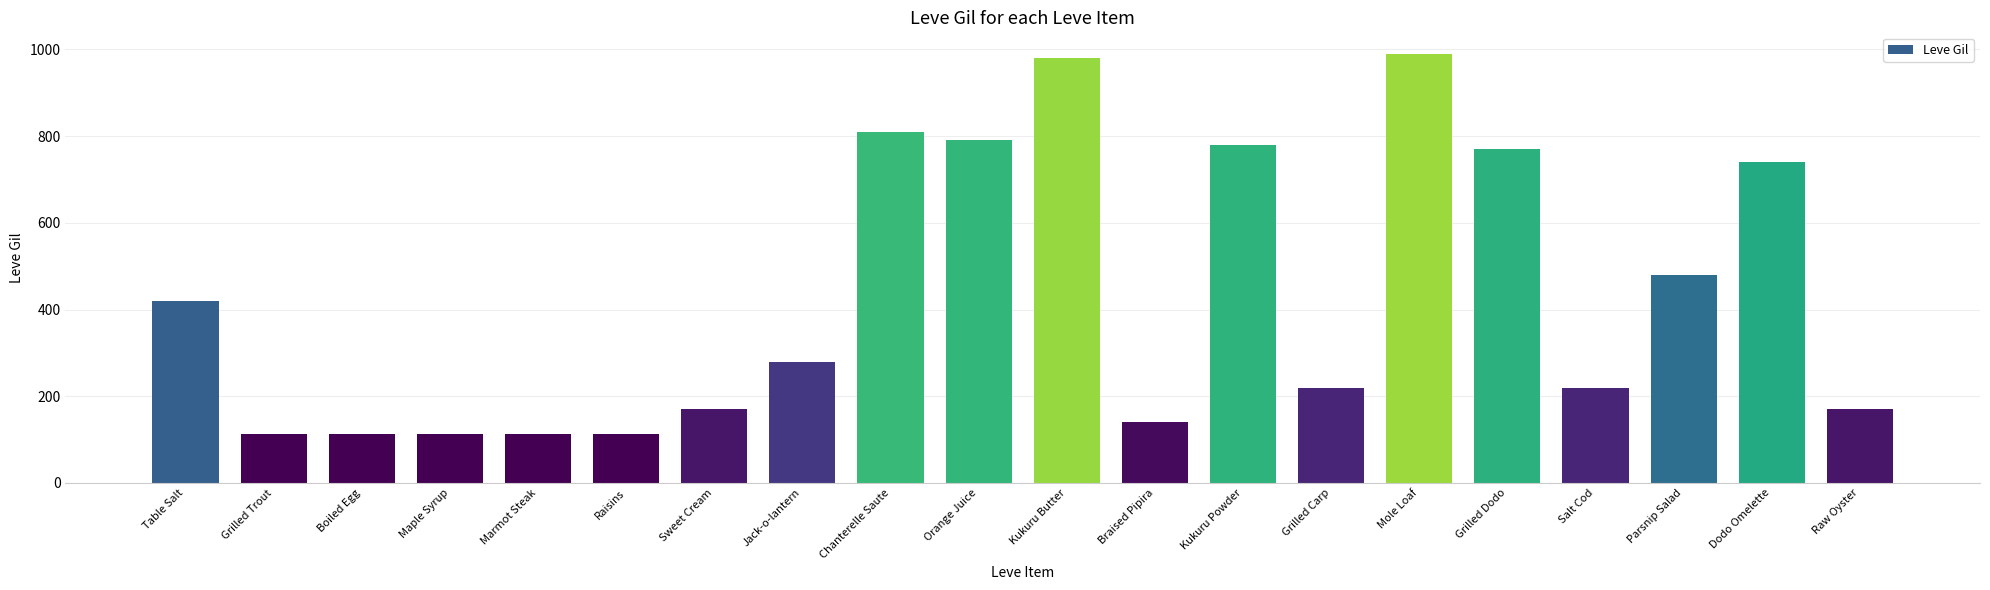

What position from the right is Dodo Omelette?

2